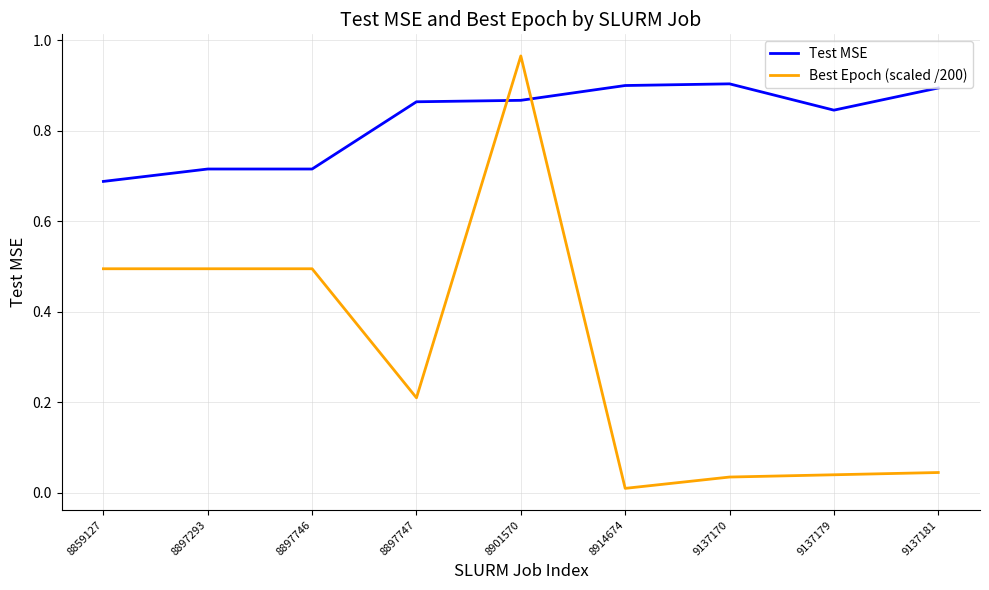

Which series has the largest range (max minus min)?

Best Epoch (scaled /200)